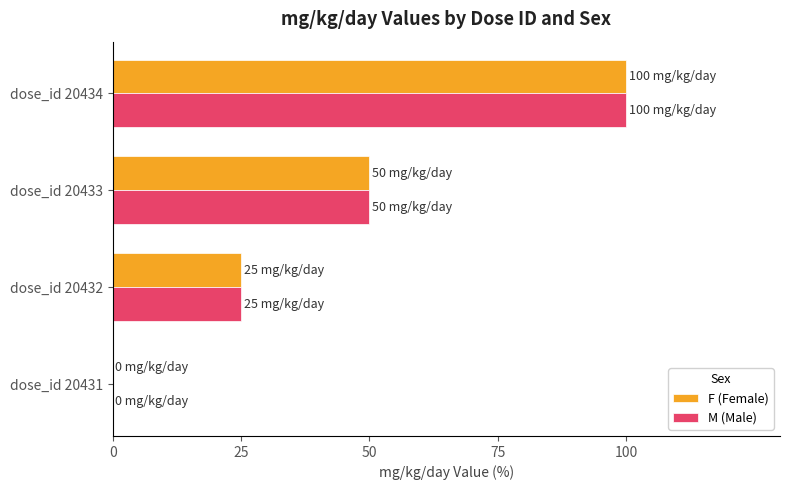

Is the value of M (Male) at dose_id 20434 greater than the value of F (Female) at dose_id 20433?

Yes